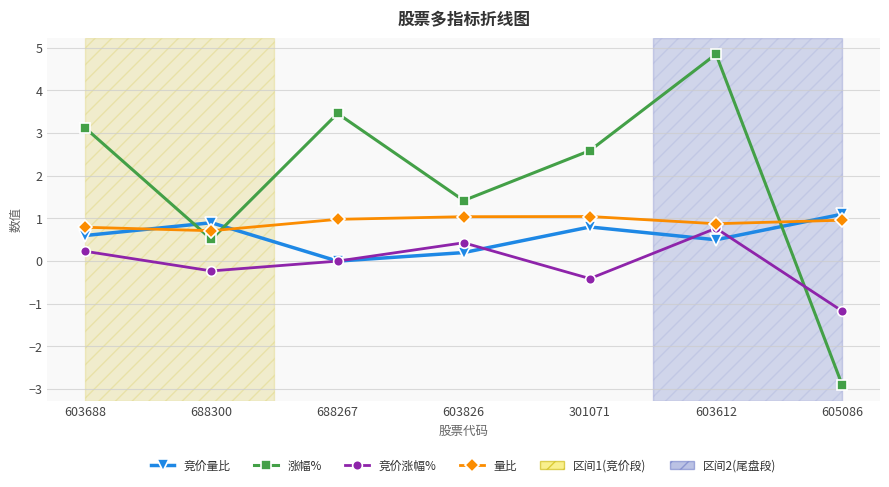

What is the label of the 5th point from the right?

688267